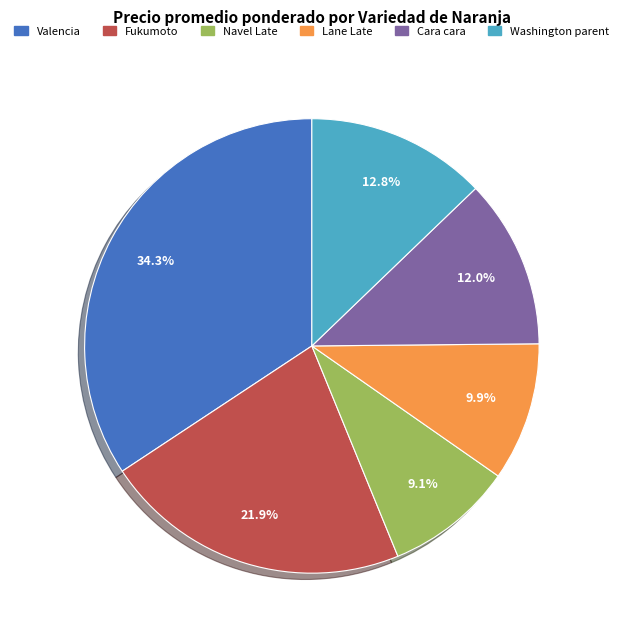

What percentage is the Cara cara slice, to the nearest percent?

12%